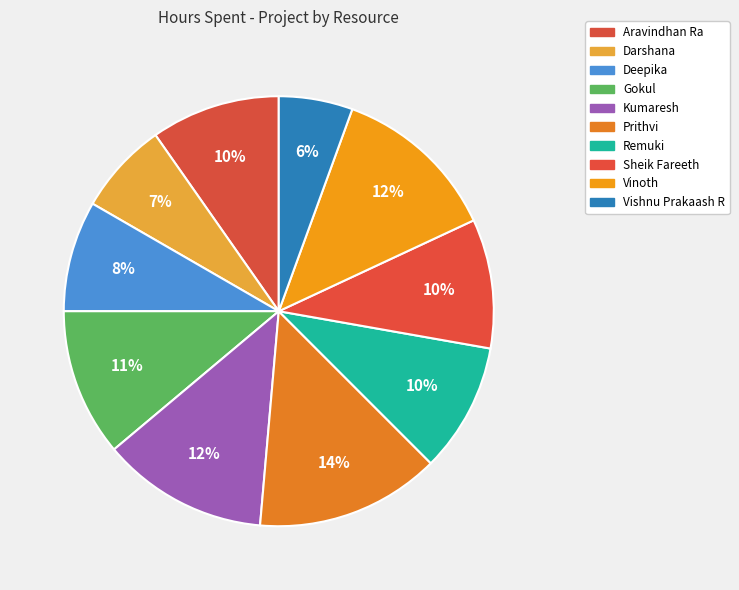

What is the largest slice in the pie chart?

Prithvi